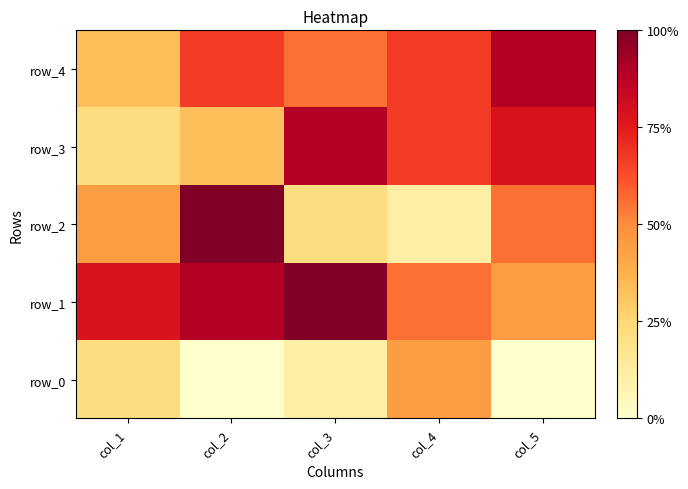

Which series has the largest total across all categories?

row_1